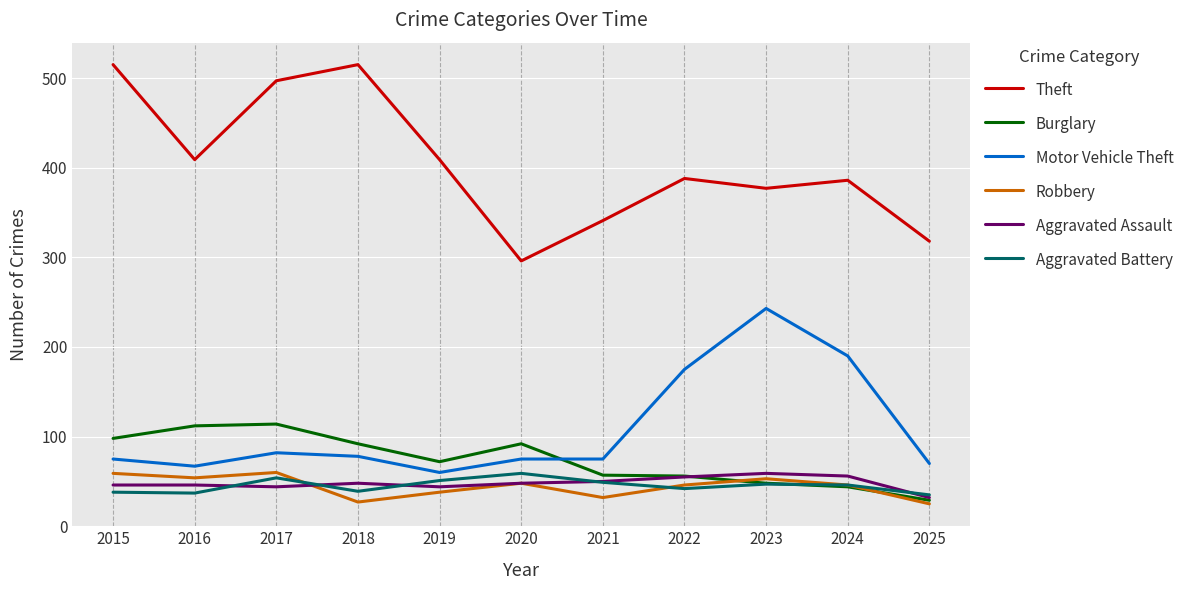

True or false: Aggravated Battery and Theft intersect in this chart.

False